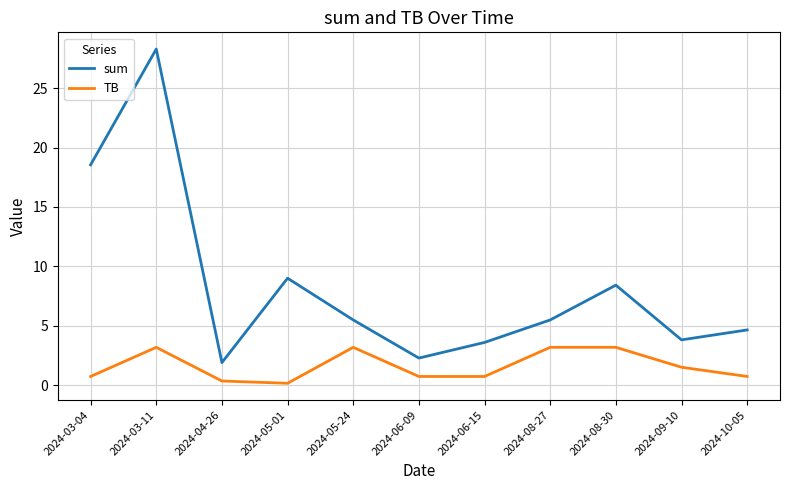

Which label corresponds to the largest value in the chart?

2024-03-11